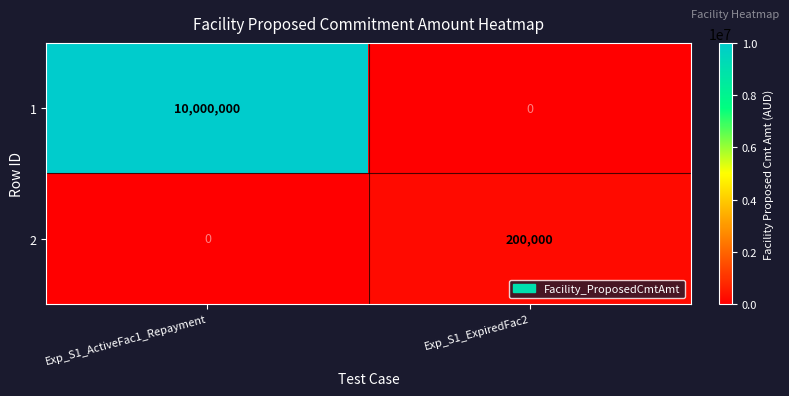

The 1 series shows 10000000 at Exp_S1_ActiveFac1_Repayment. True or false?

True